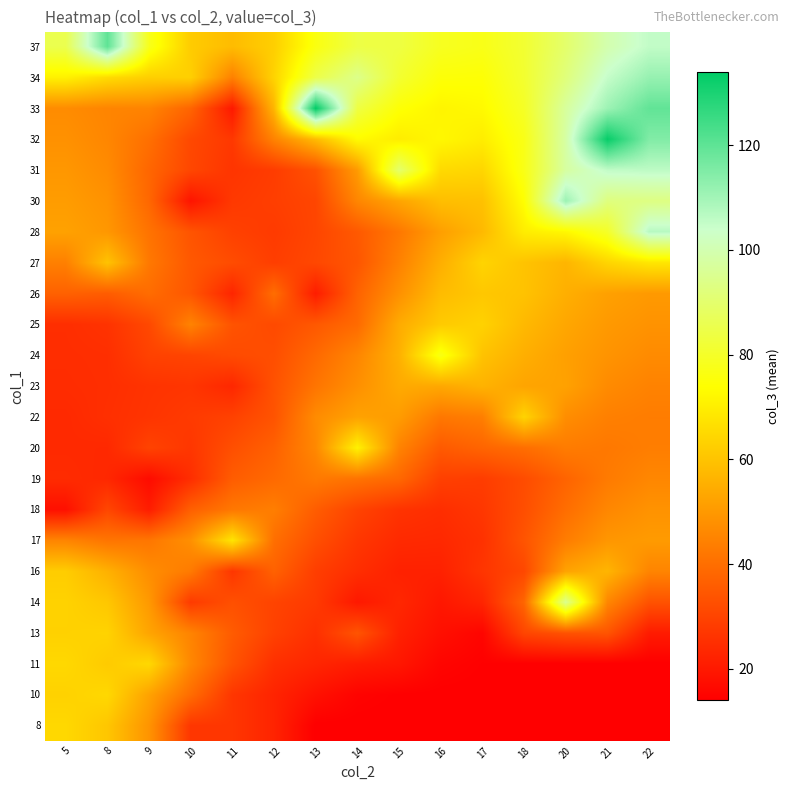

At how many categories does at least one series exceed 77?

12